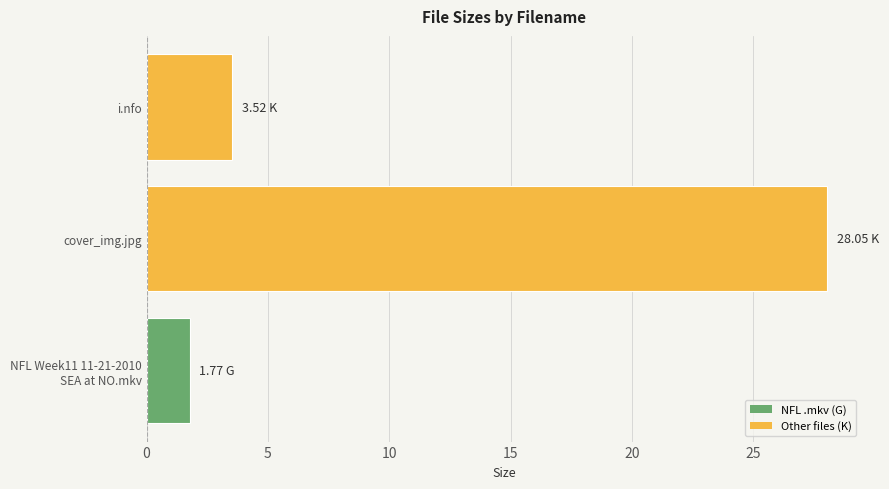

Which has a higher value, cover_img.jpg or i.nfo?

cover_img.jpg